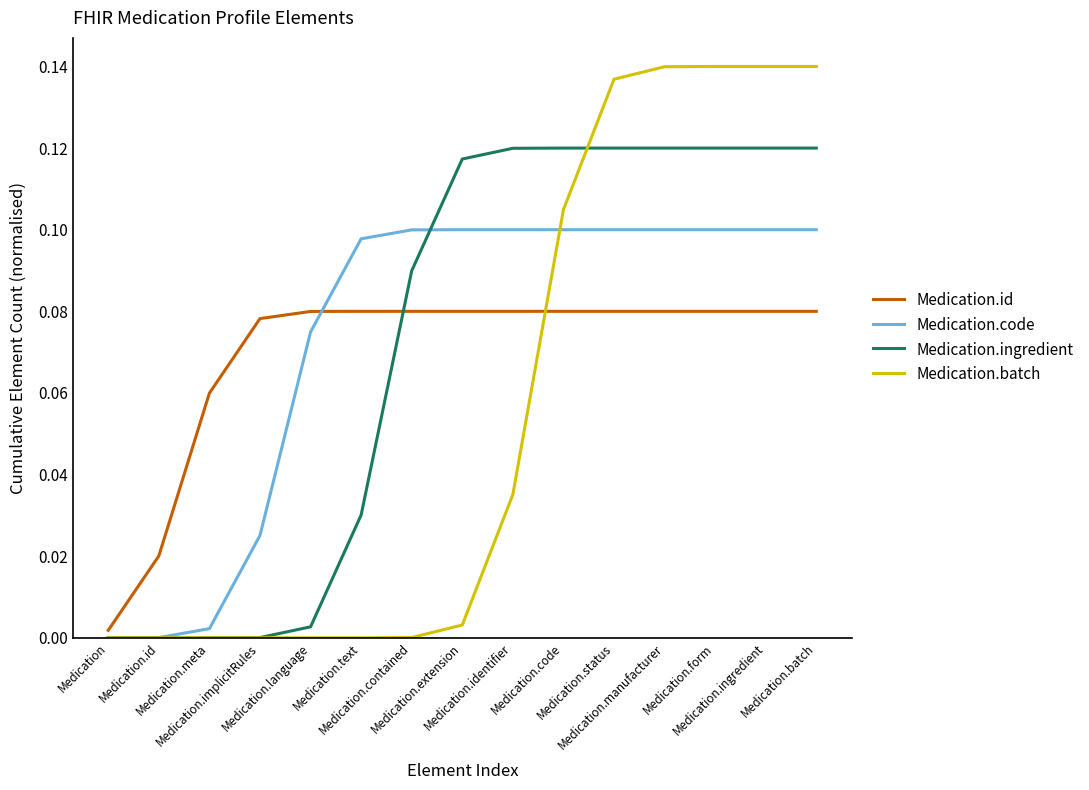

Between which two adjacent categories do Medication.ingredient and Medication.id first intersect?

Medication.text and Medication.contained